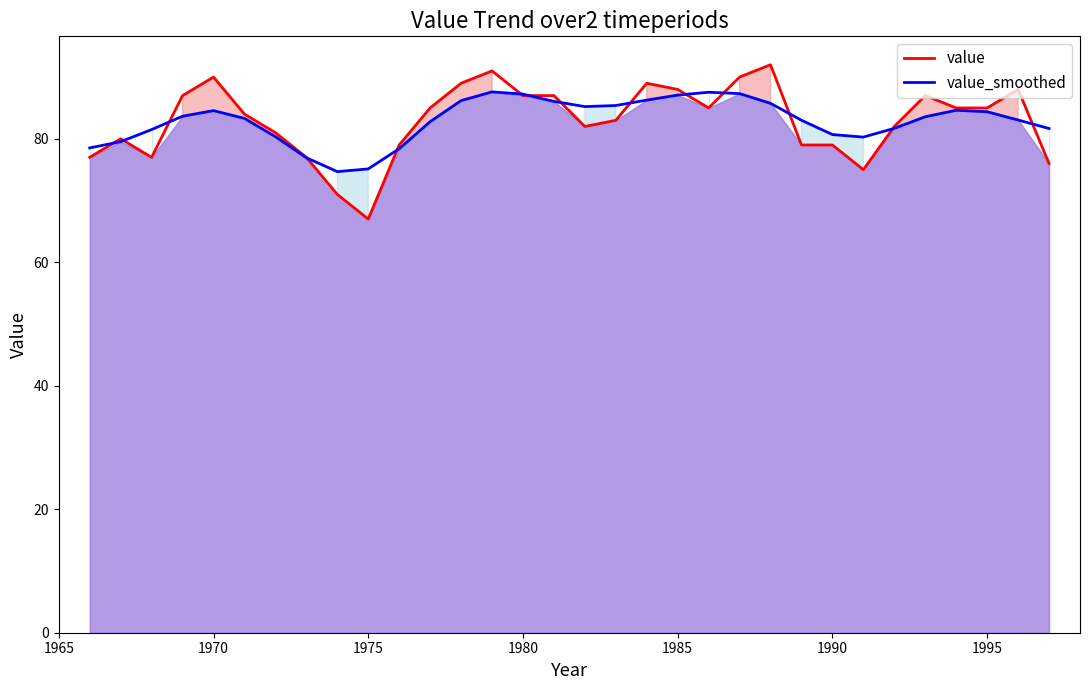

What is the average value of the value_smoothed series?

82.9